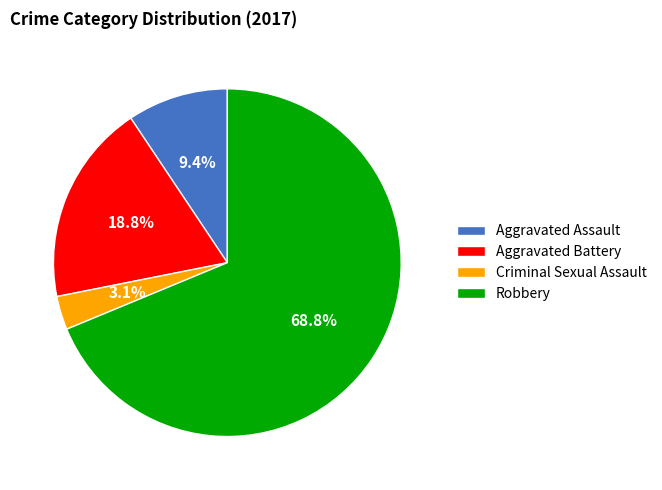

What is the smallest slice in the pie chart?

Criminal Sexual Assault